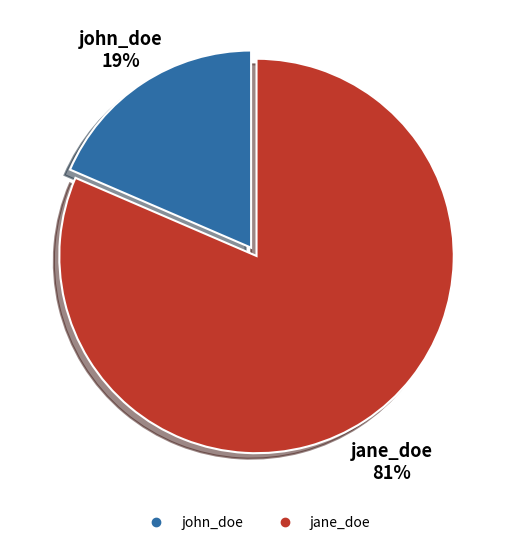

Which category accounts for the majority?

jane_doe